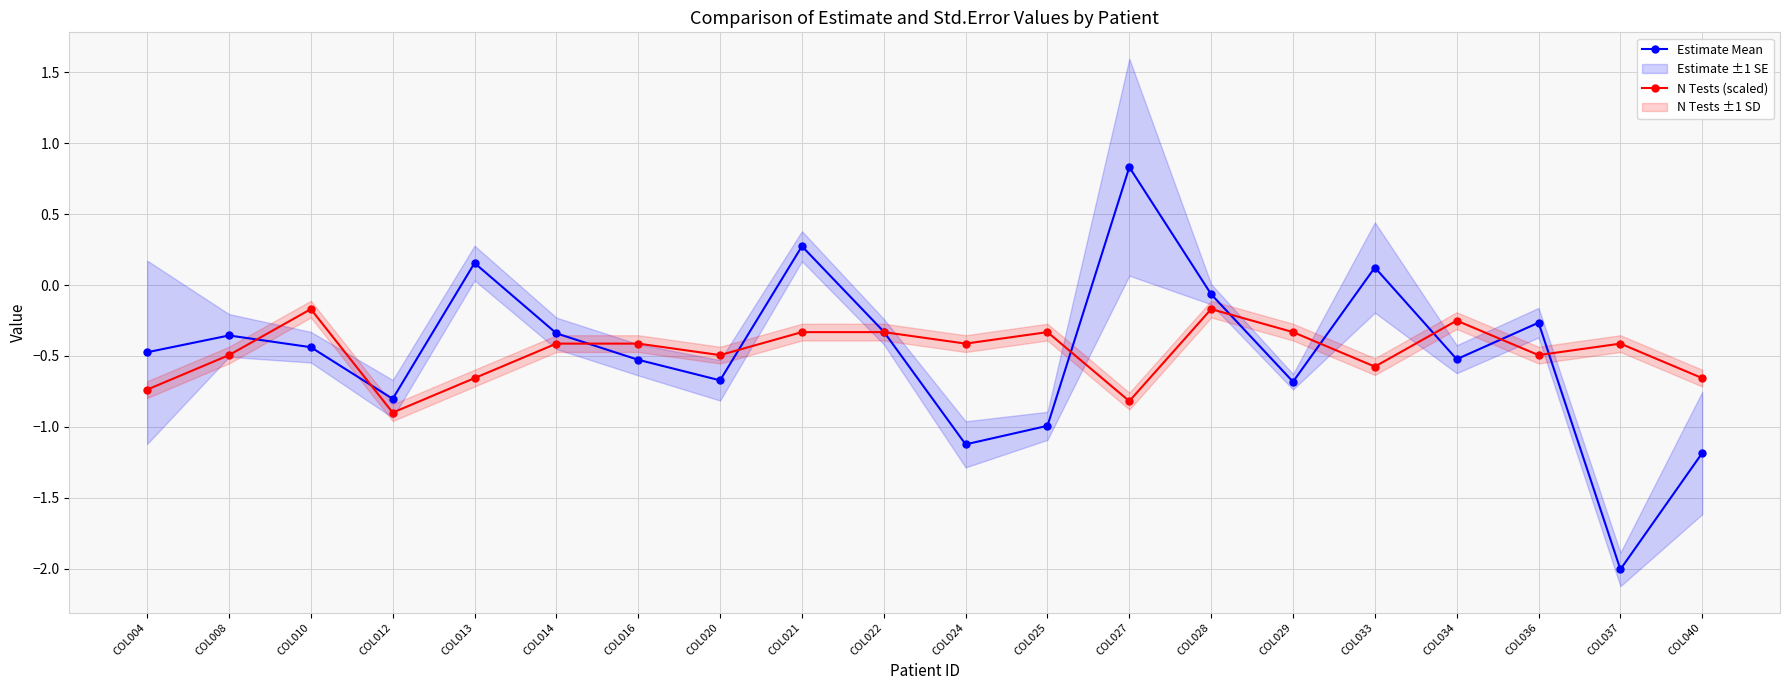

What is the minimum value shown in the chart?

-2.0